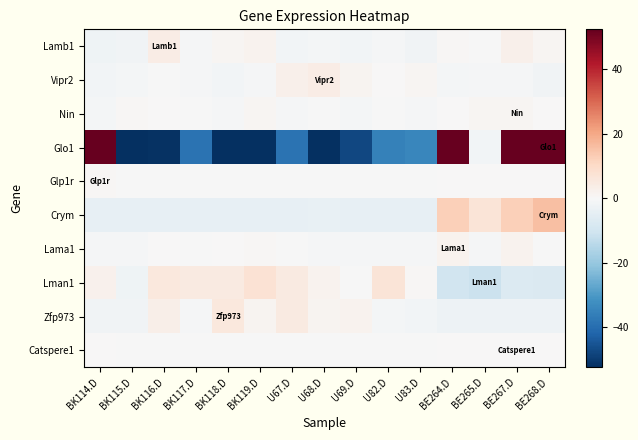

What is the minimum value shown in the chart?

-60.2